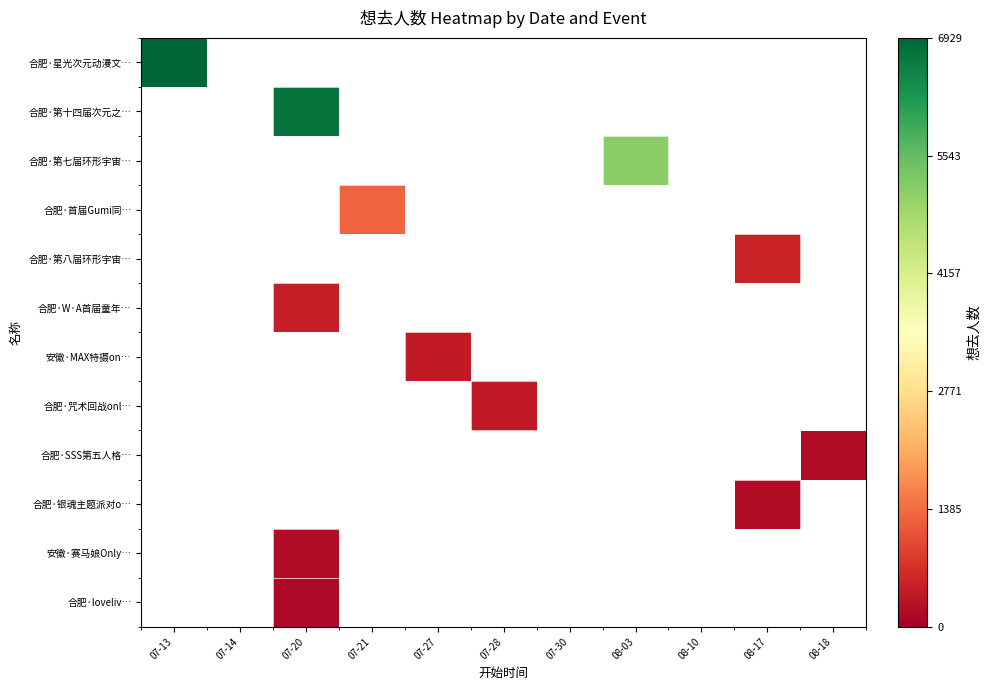

Which has a higher value, 08-10 or 08-18?

08-18